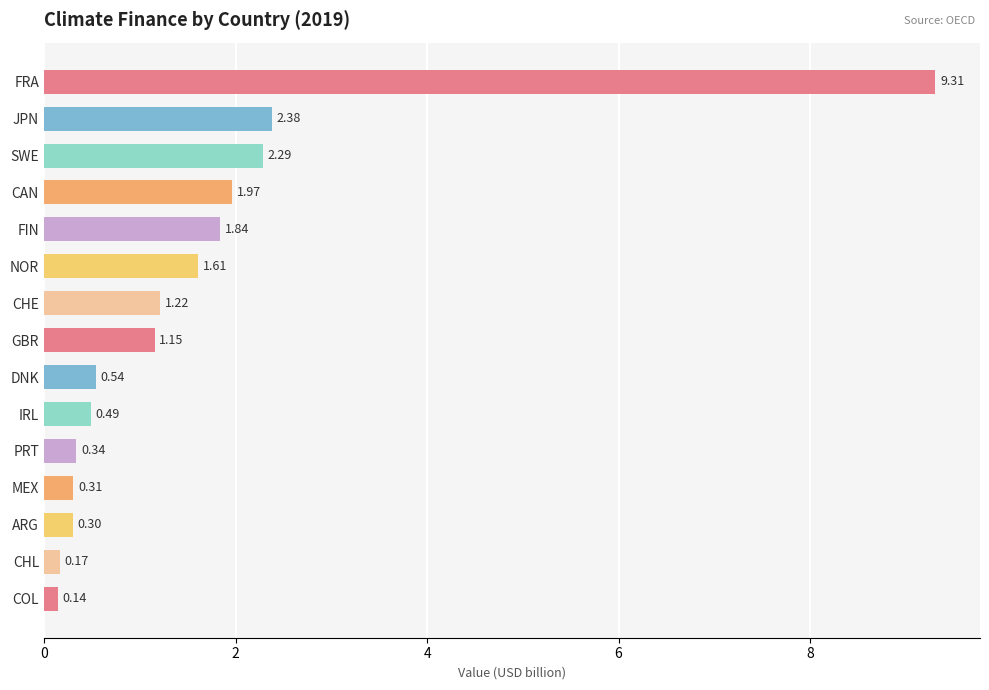

What is the change in value from FRA to ARG?

-9.0